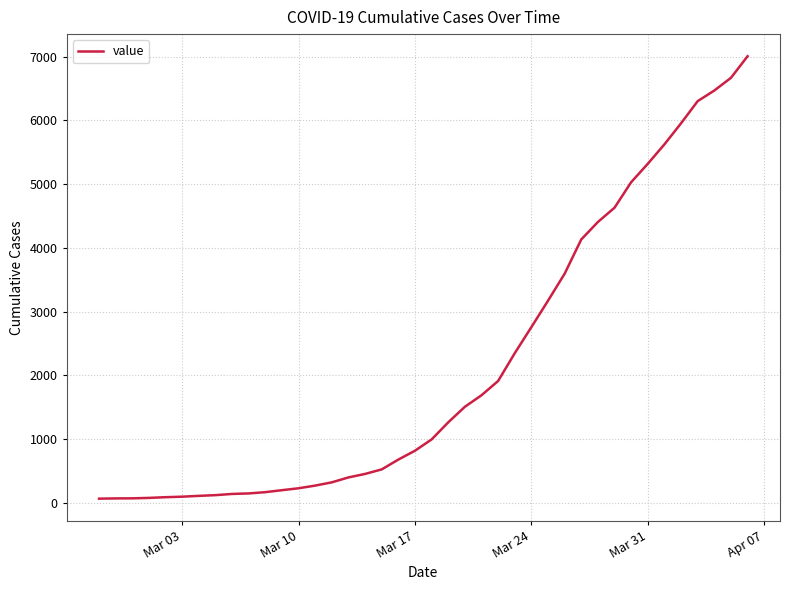

What is the difference between the maximum and minimum values?

6940